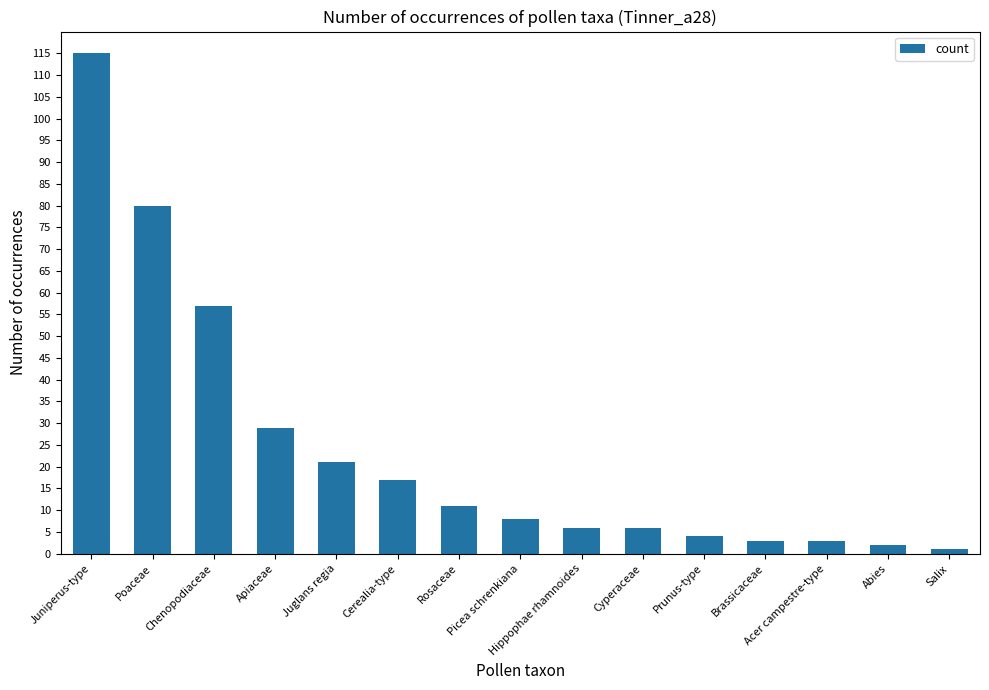

Is it true that the value at Poaceae is 80?

True